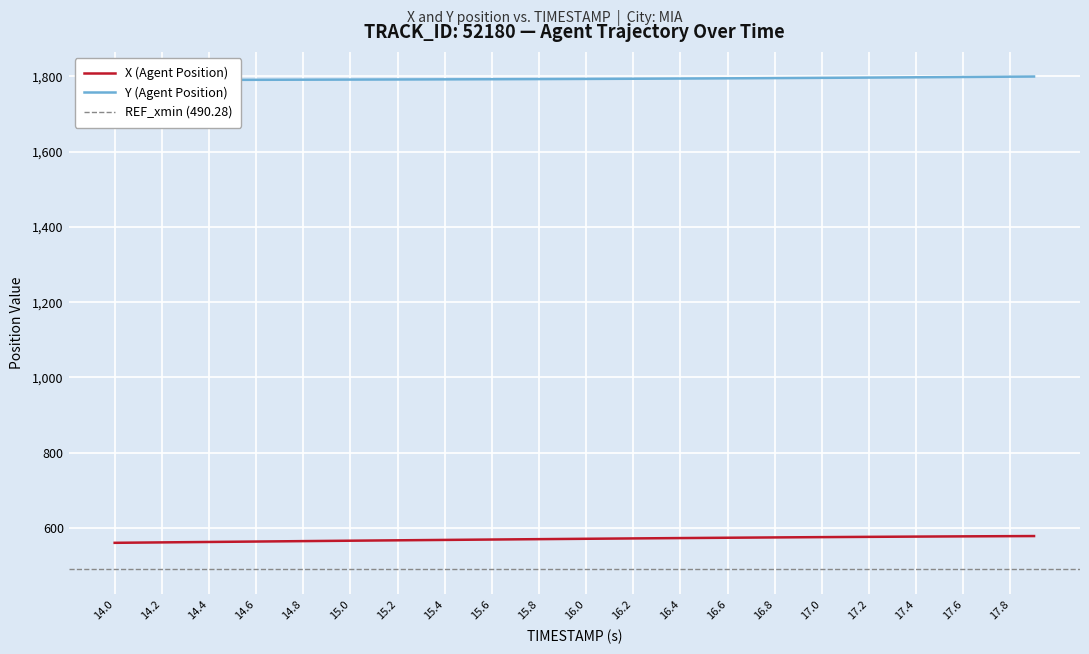

The value of X (Agent Position) at 17.0 is 575.4. True or false?

True